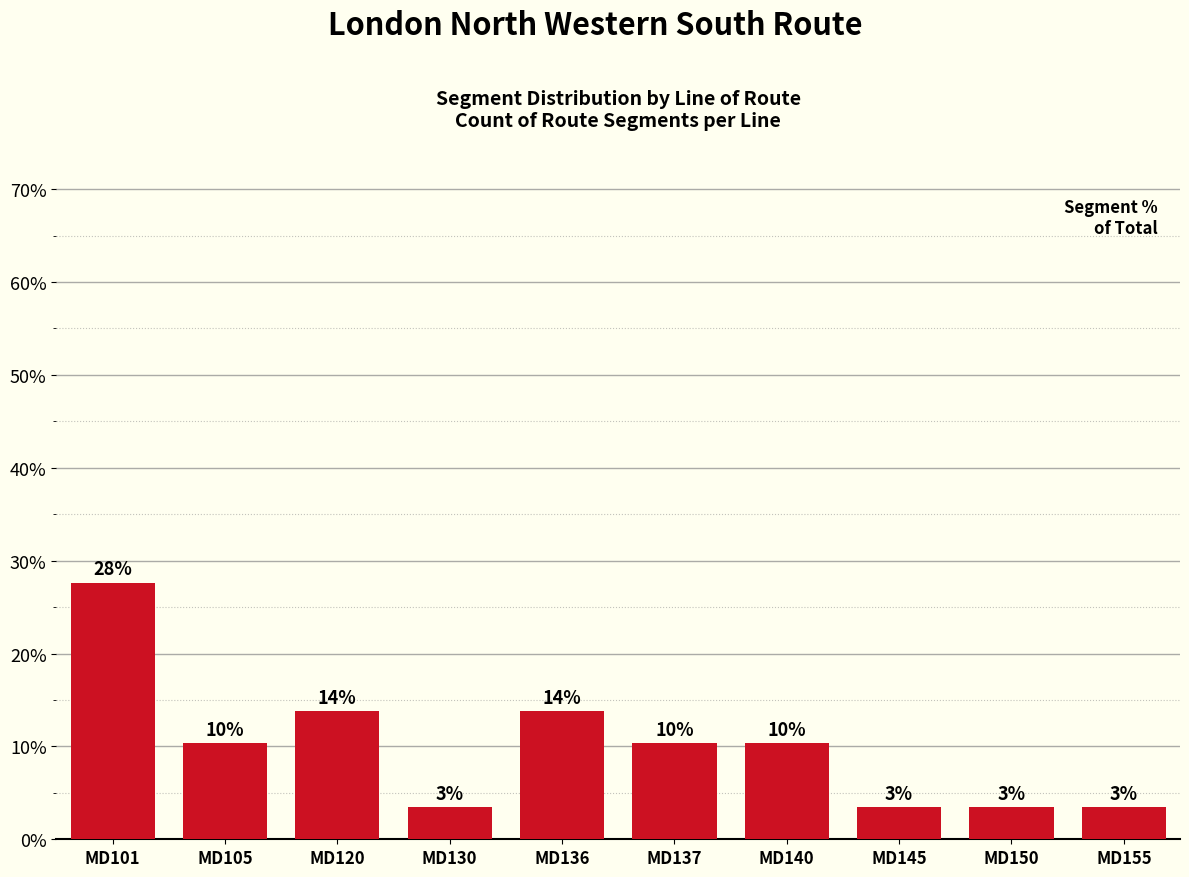

Are the bars horizontal?

No